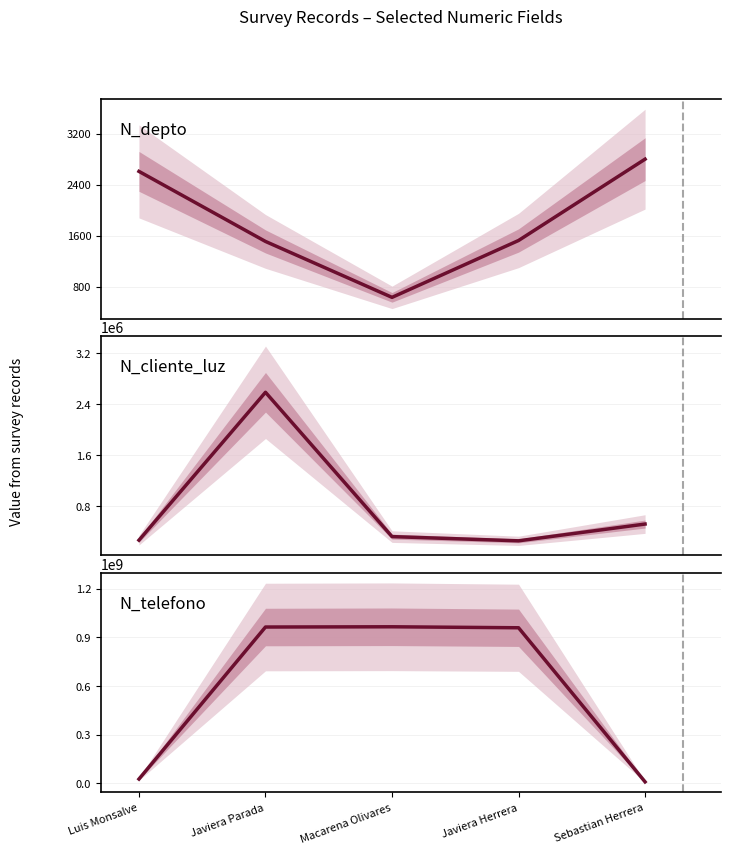

At which category does N_depto reach its first local valley?

Macarena Olivares